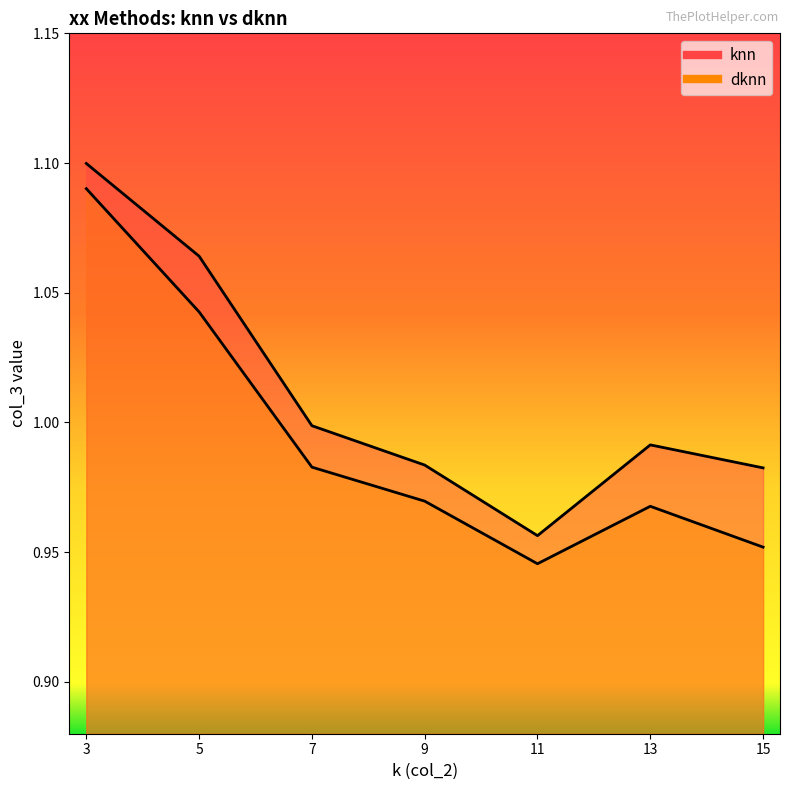

Is the value of knn at 9 greater than the value of dknn at 5?

No